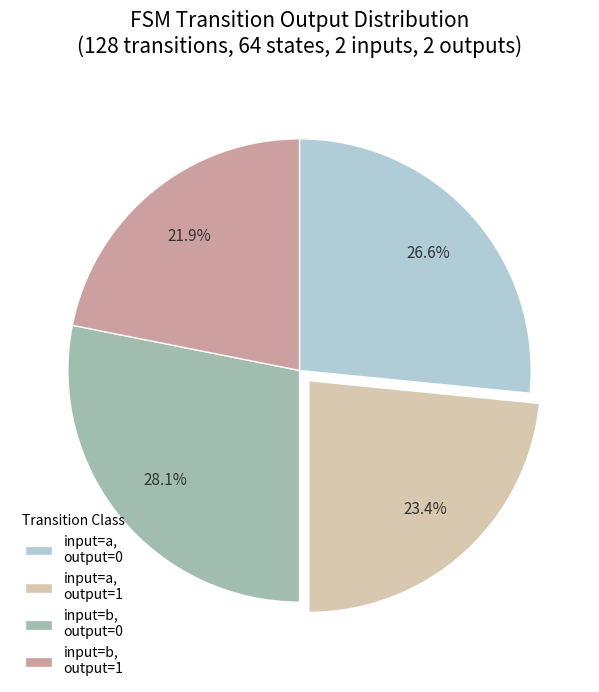

What is the ratio of the value at input=a, output=0 to the value at input=b, output=1?

1.2